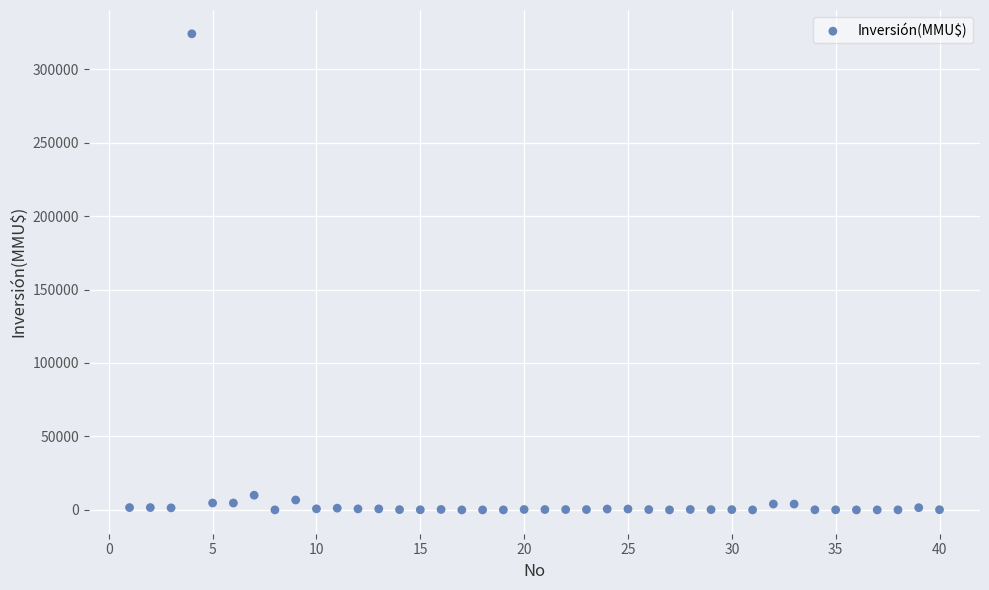

What is the range of Y values (max minus min)?

324020